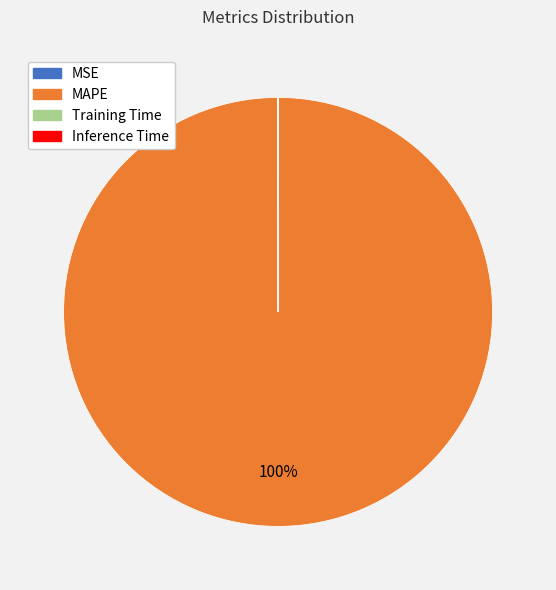

Is there a majority slice in this chart?

Yes